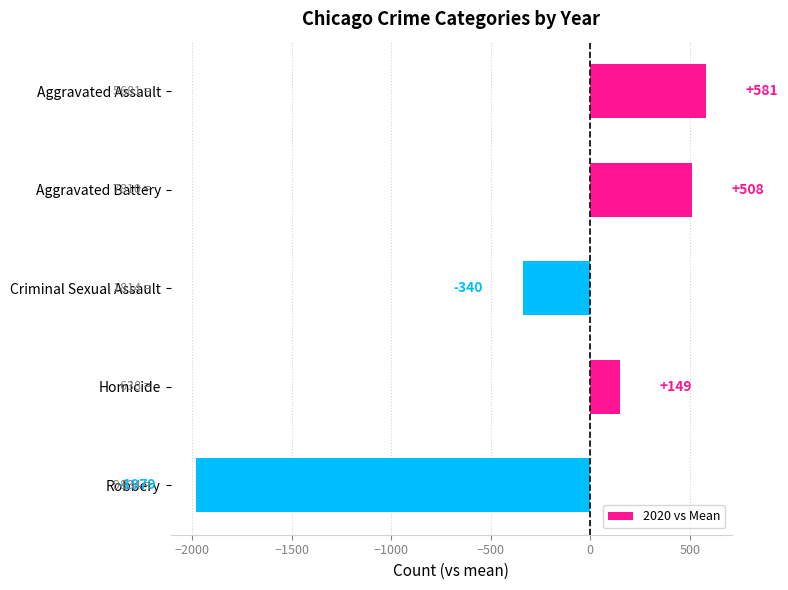

What is the label of the 3rd bar from the bottom?

Criminal Sexual Assault